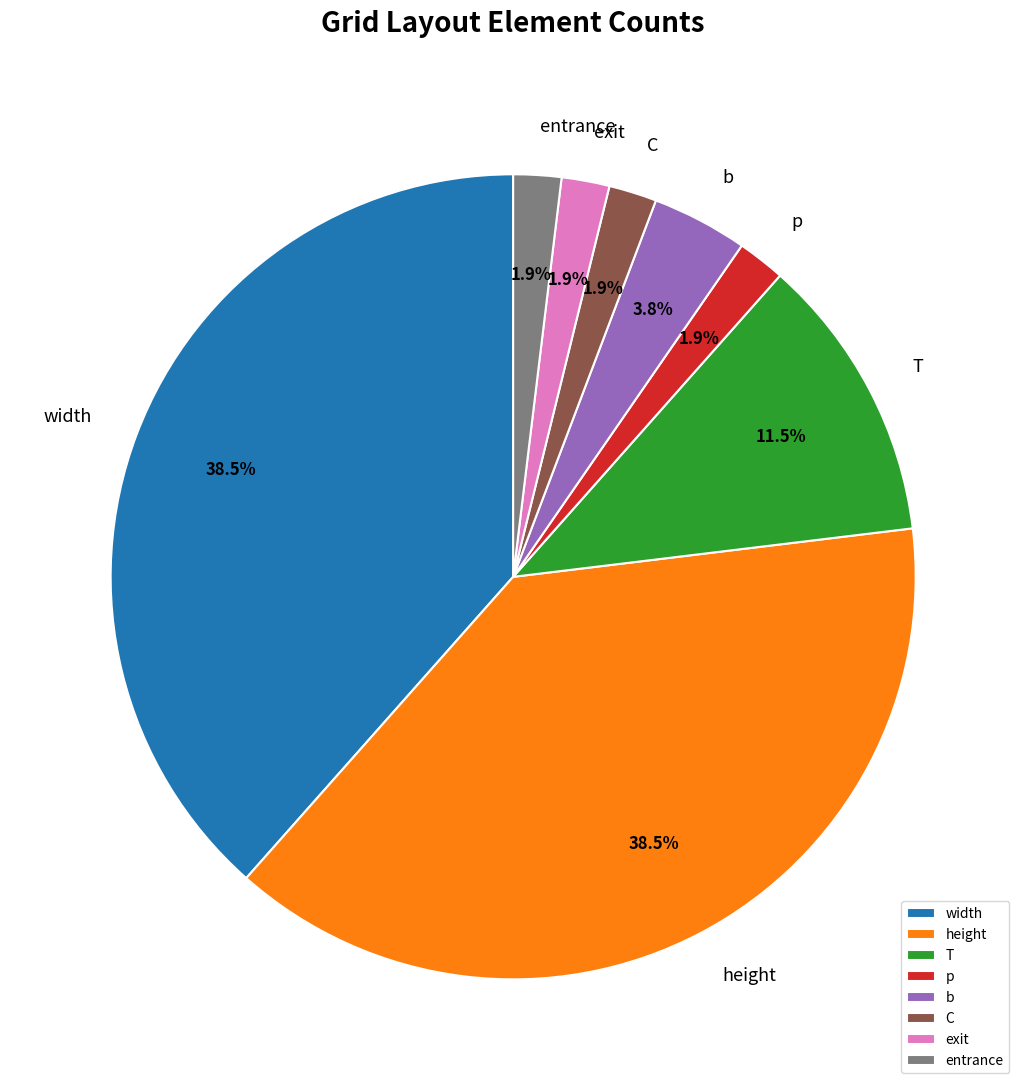

What percentage is NOT represented by T?

88.5%